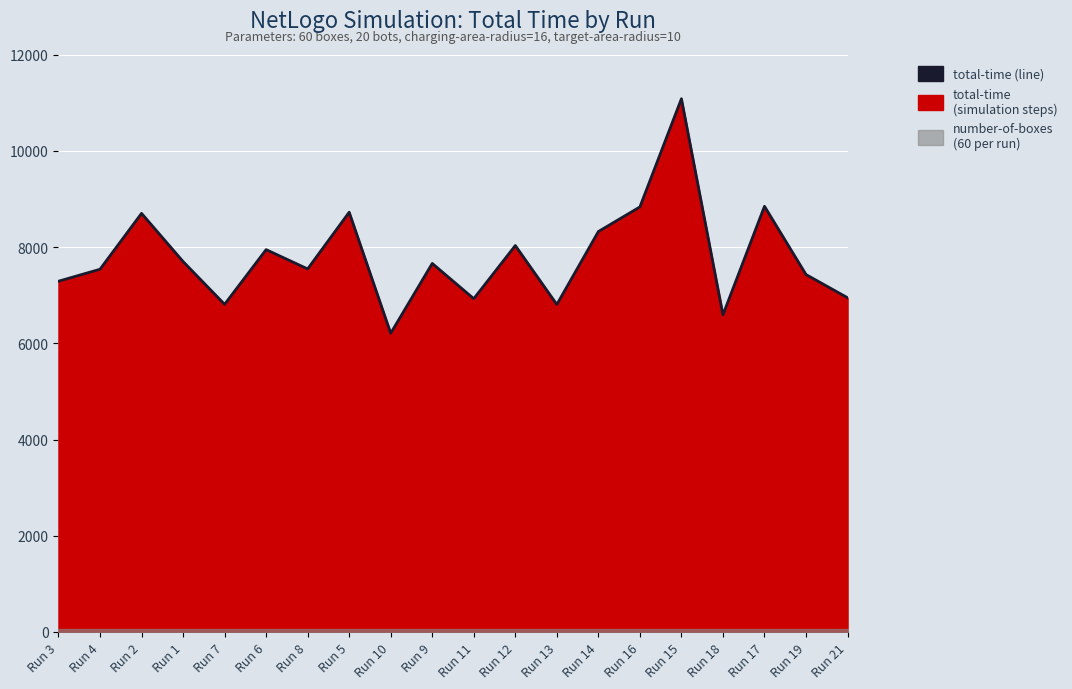

Read the value at Run 21, to the nearest 50.

6950